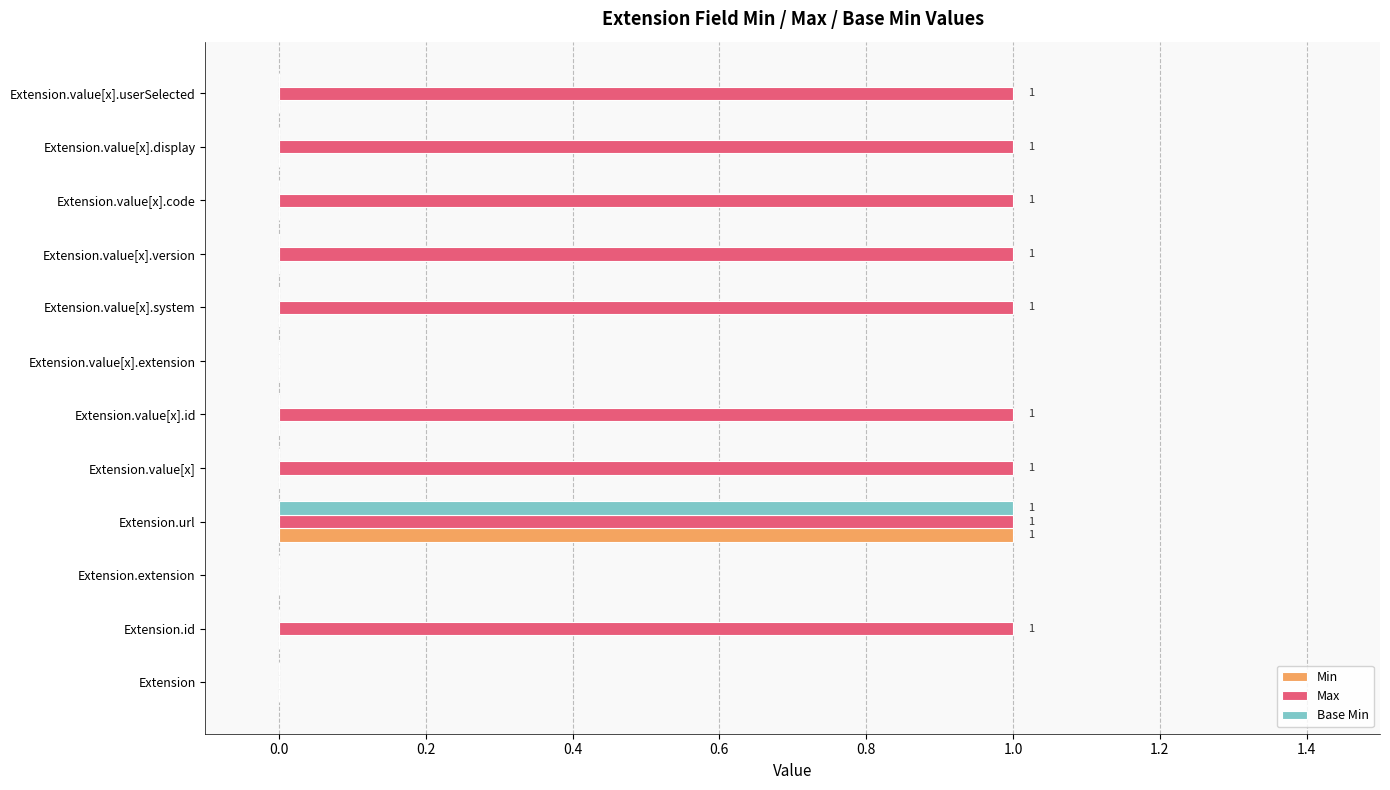

How many series are shown in this chart?

3